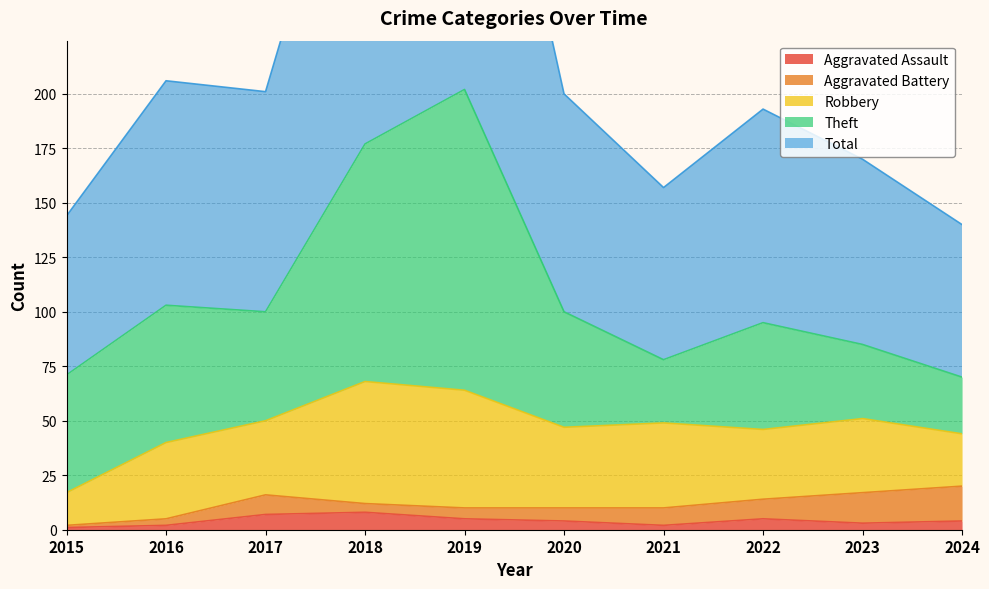

Reading left to right, what are all the values shown in this chart?

Aggravated Assault: 2015=1	2016=2	2017=7	2018=8	2019=5	2020=4	2021=2	2022=5	2023=3	2024=4
Aggravated Battery: 2015=1	2016=3	2017=9	2018=4	2019=5	2020=6	2021=8	2022=9	2023=14	2024=16
Robbery: 2015=15	2016=35	2017=34	2018=56	2019=54	2020=37	2021=39	2022=32	2023=34	2024=24
Theft: 2015=54	2016=63	2017=50	2018=109	2019=138	2020=53	2021=29	2022=49	2023=34	2024=26
Total: 2015=73	2016=103	2017=101	2018=178	2019=204	2020=100	2021=79	2022=98	2023=85	2024=70